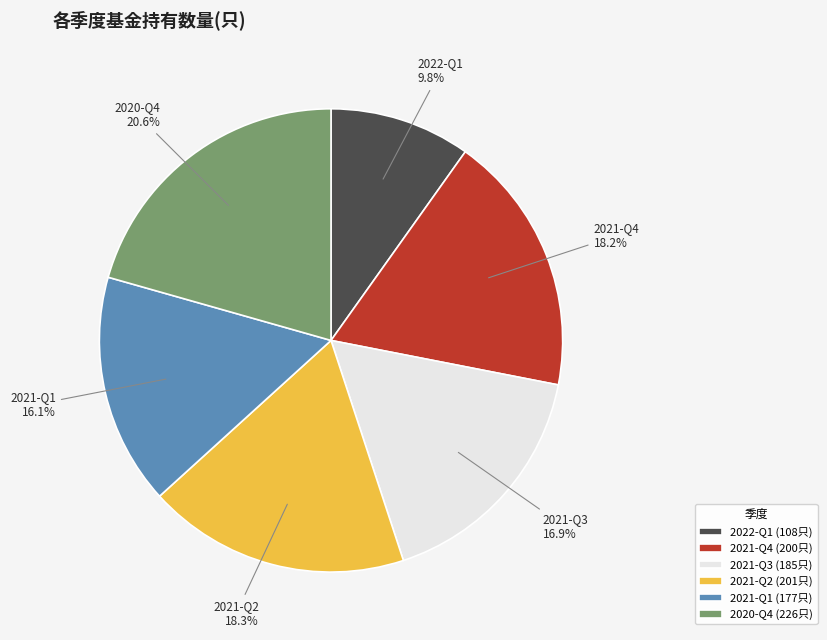

What is the largest slice in the pie chart?

2020-Q4